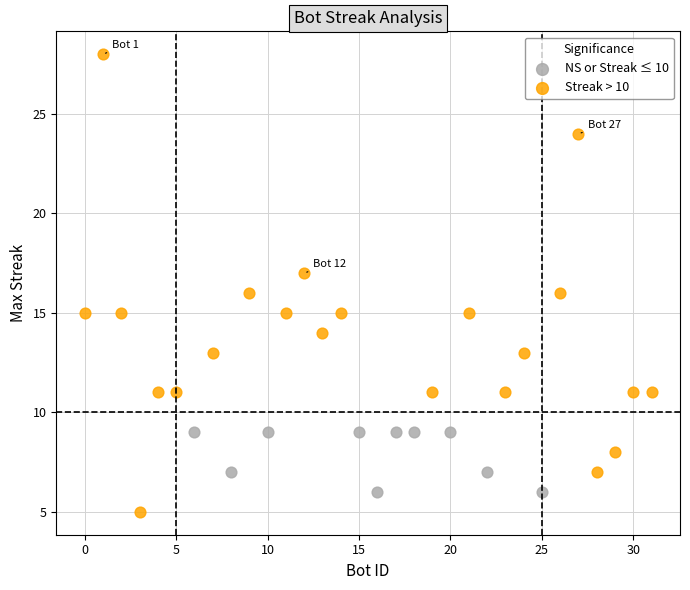

Which series reaches the maximum Y coordinate?

Streak > 10